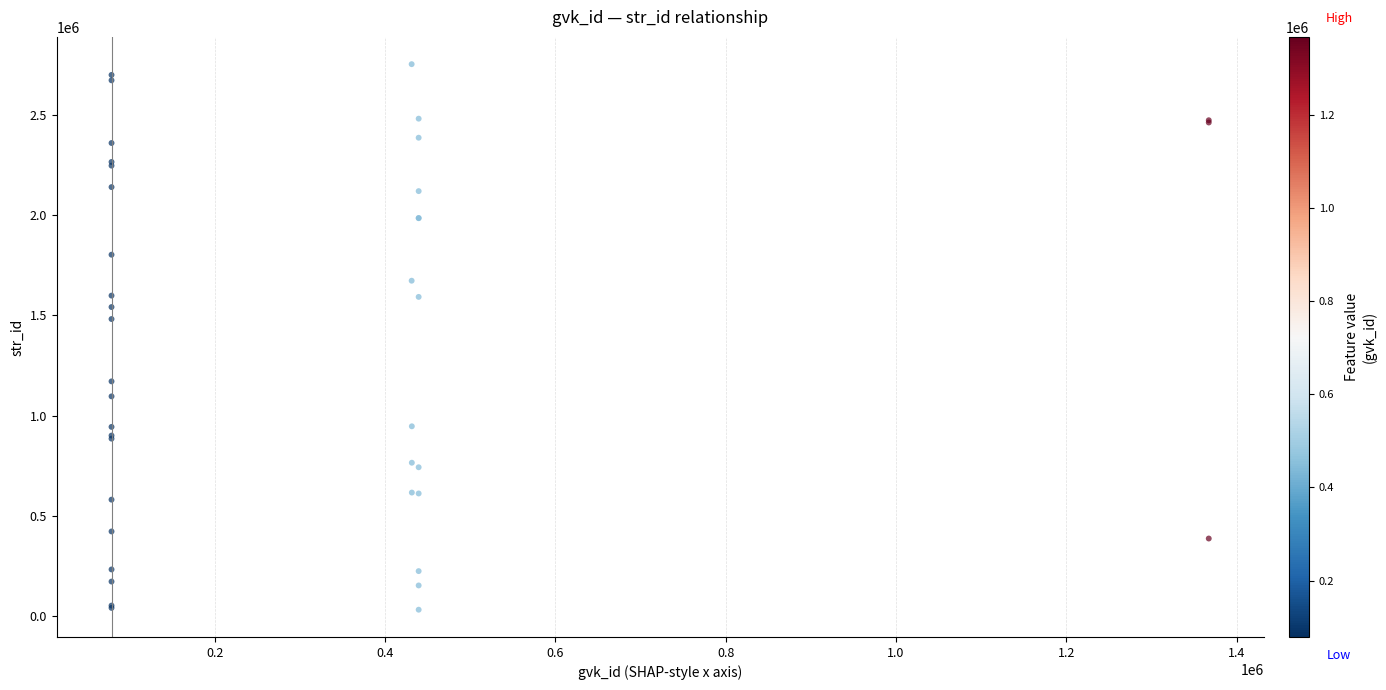

What Y value in the scatter plot is closest to 1392237?

1481481.4